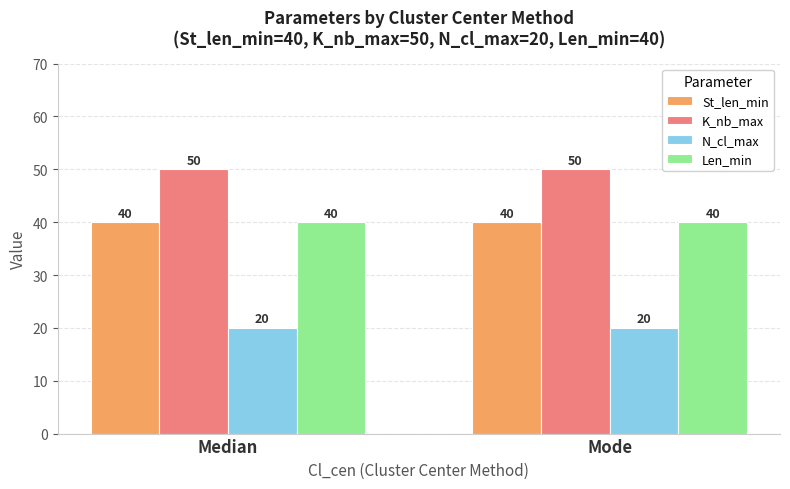

Reading right to left, list all the values displayed in this chart.

St_len_min: 40	40
K_nb_max: 50	50
N_cl_max: 20	20
Len_min: 40	40